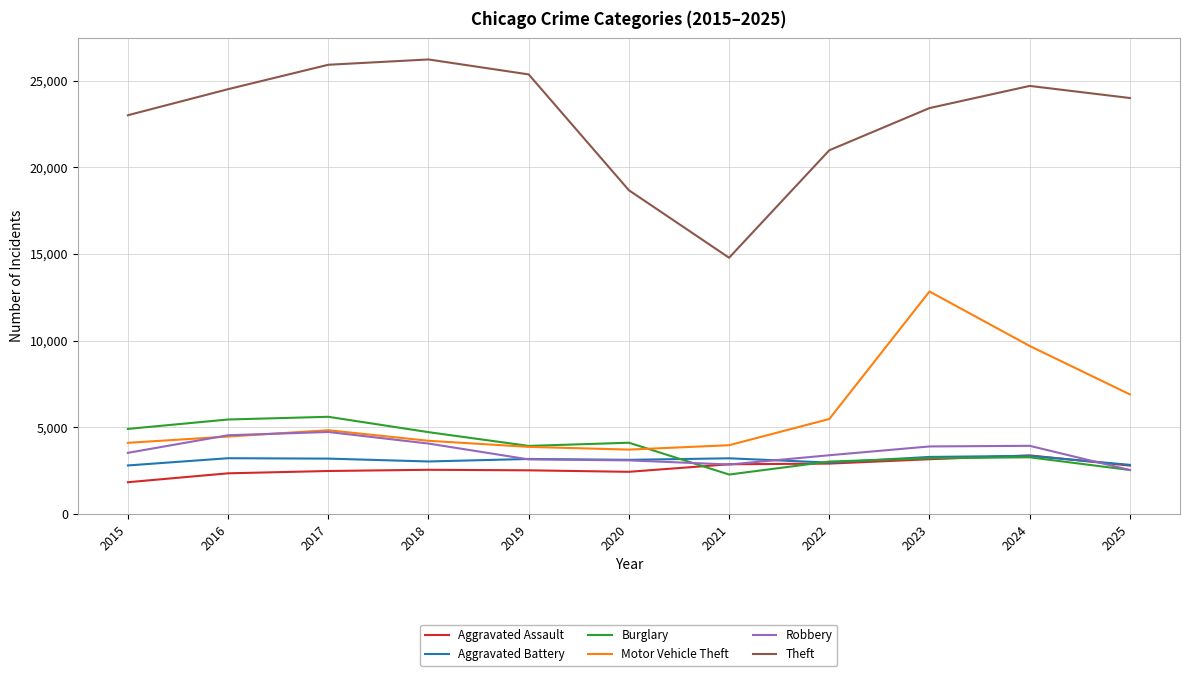

At which category is the sum across all series the highest?

2023